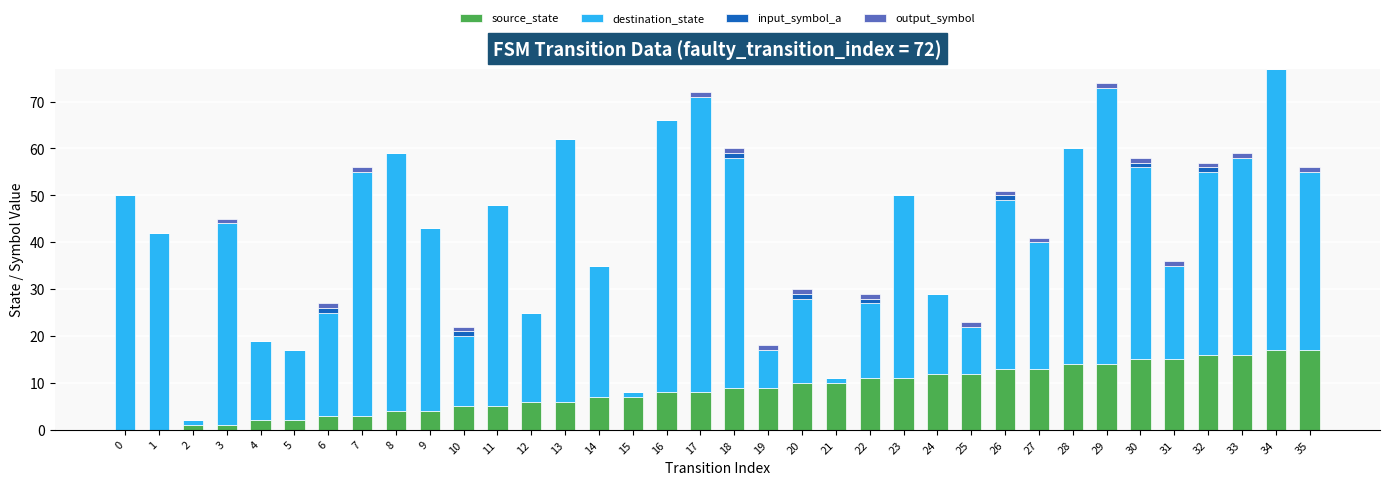

Is it true that source_state equals 16 at 32?

True